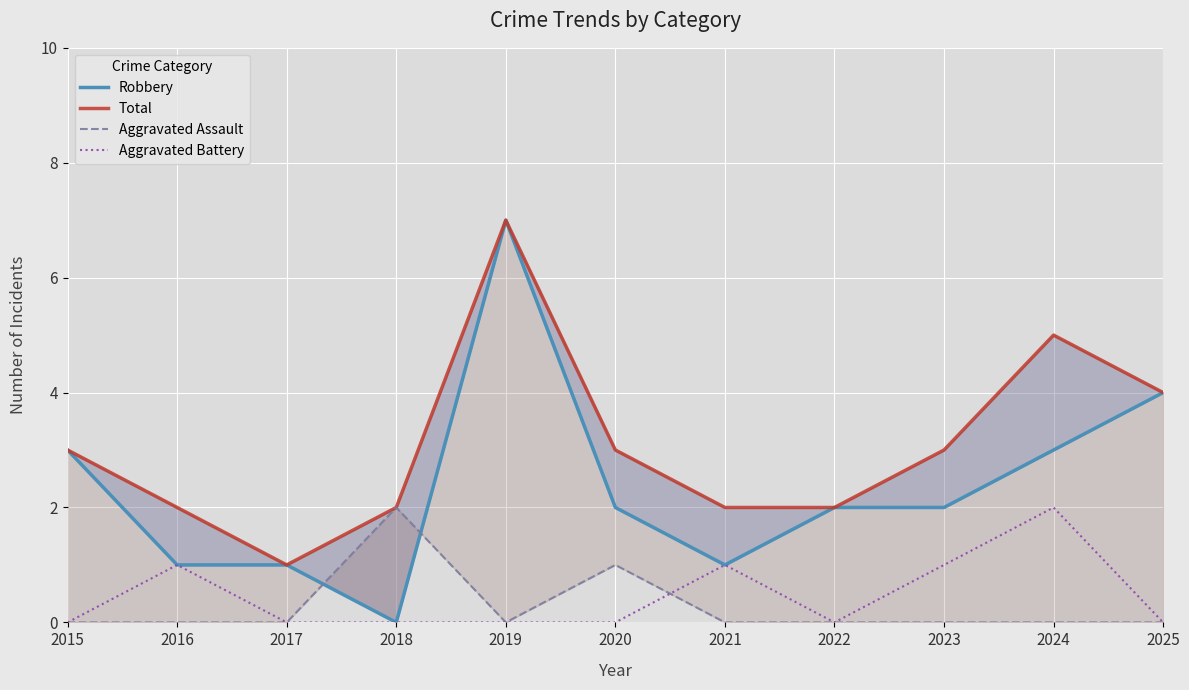

What is the spread (max minus min) of values at 2017?

1